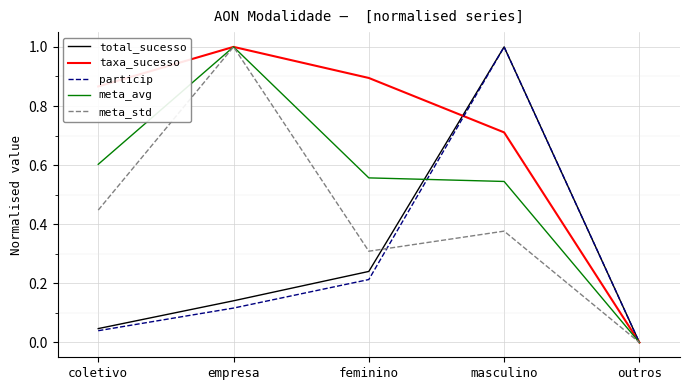

What position from the right is coletivo?

5